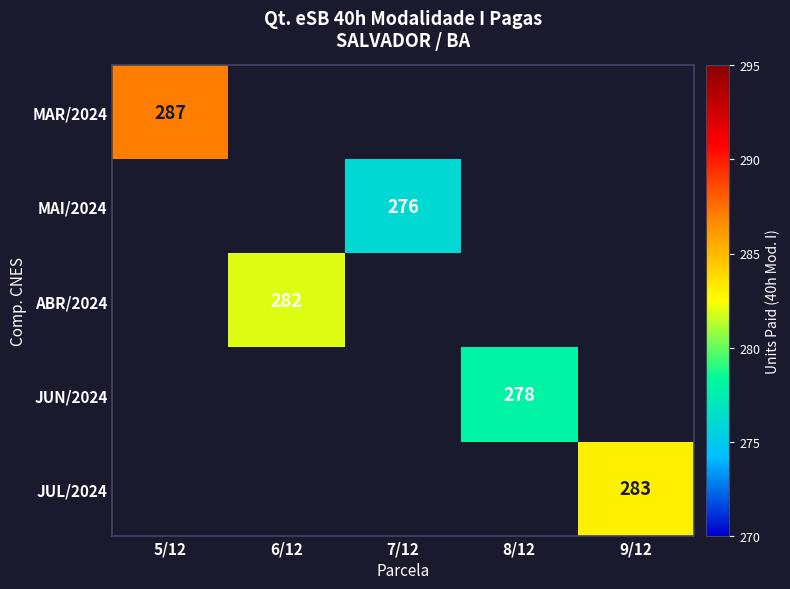

The value of MAI/2024 at 7/12 is 475. True or false?

False